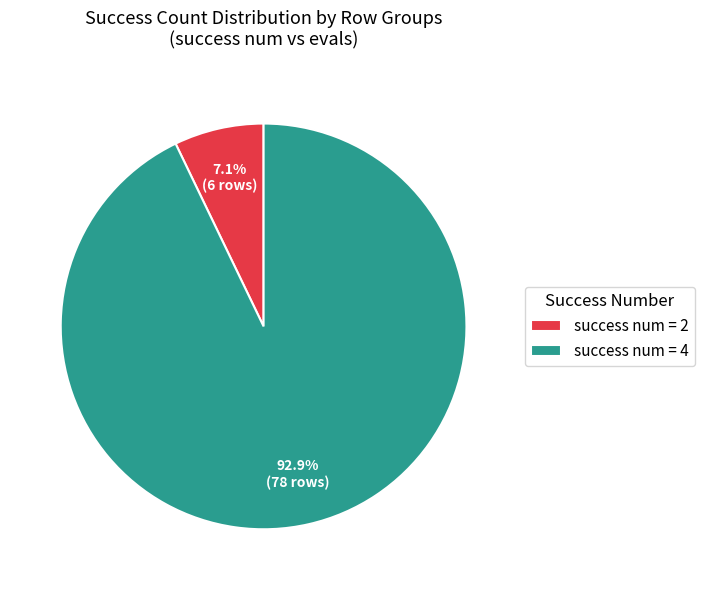

How many segments does this pie chart have?

2